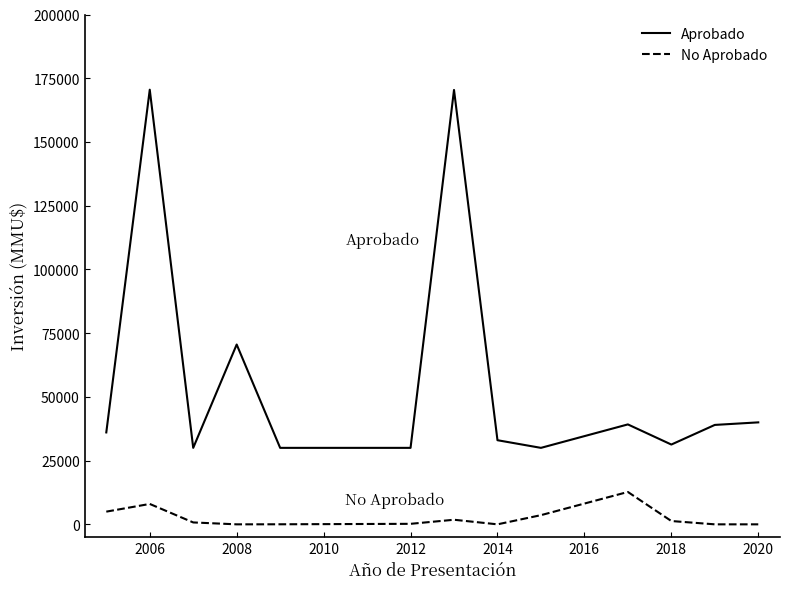

True or false: Aprobado and No Aprobado intersect in this chart.

False